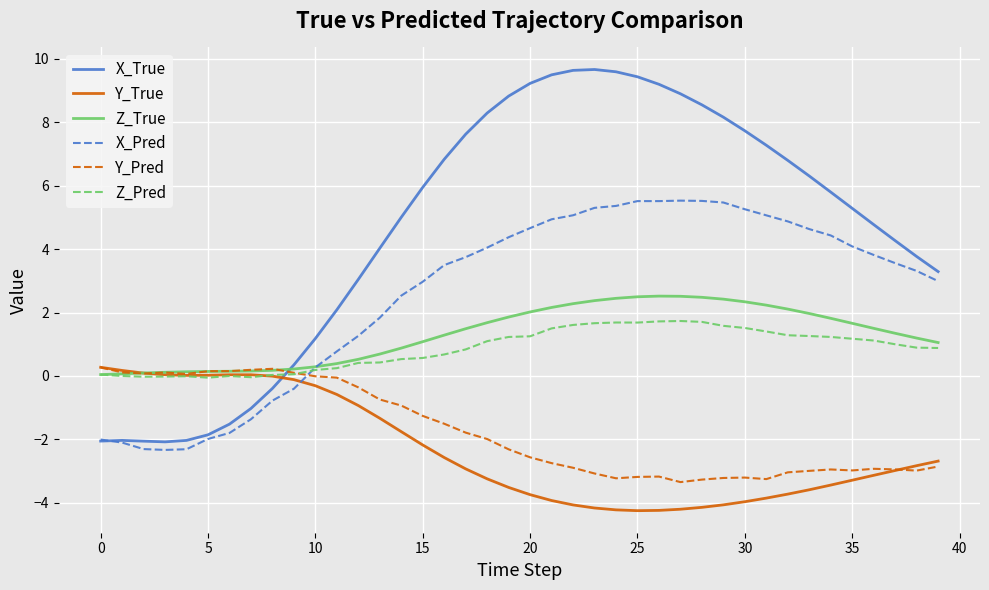

What is the greatest value displayed?

9.7